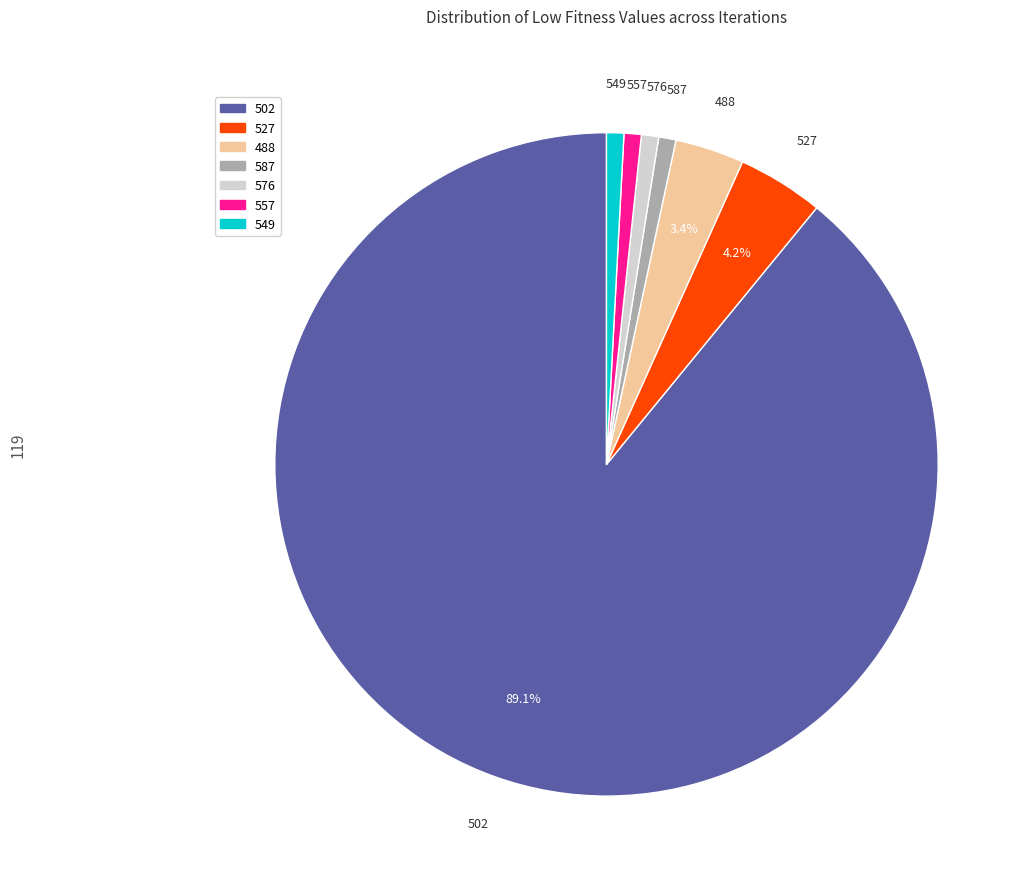

Is there any slice that represents more than half of the pie?

Yes